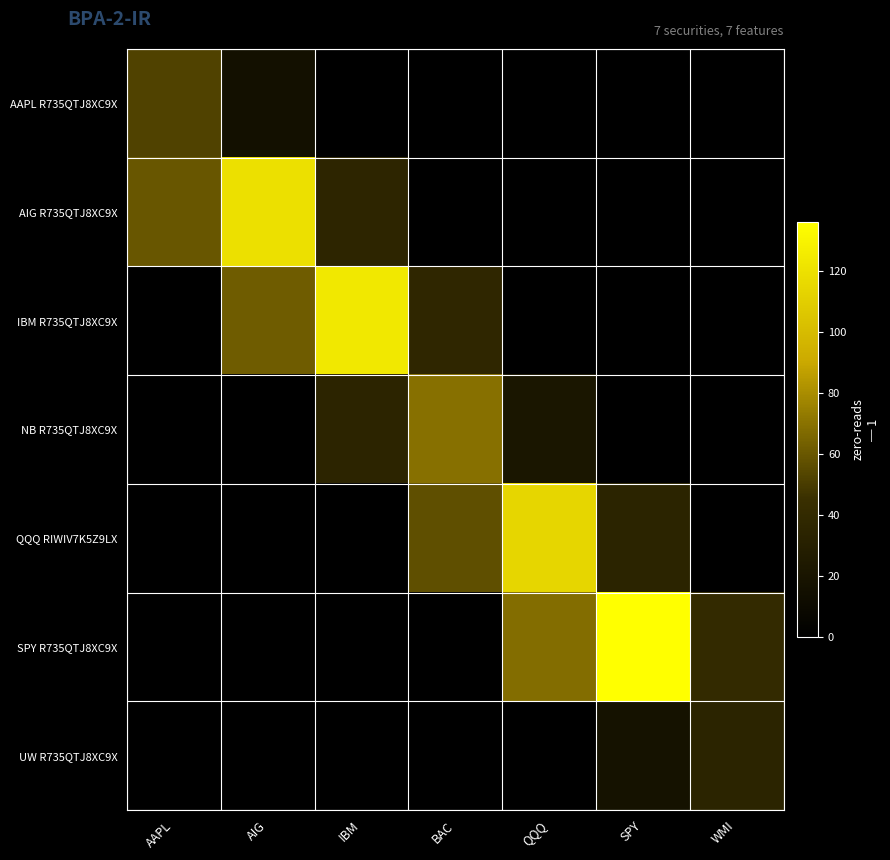

Reading right to left, list all the values displayed in this chart.

AAPL R735QTJ8XC9X: WMI=0.0	SPY=0.0	QQQ=0.0	BAC=0.0	IBM=0.0	AIG=15.7	AAPL=52.4
AIG R735QTJ8XC9X: WMI=0.0	SPY=0.0	QQQ=0.0	BAC=0.0	IBM=35.8	AIG=119.3	AAPL=59.7
IBM R735QTJ8XC9X: WMI=0.0	SPY=0.0	QQQ=0.0	BAC=37.2	IBM=123.9	AIG=61.9	AAPL=0.0
NB R735QTJ8XC9X: WMI=0.0	SPY=0.0	QQQ=20.8	BAC=69.5	IBM=34.8	AIG=0.0	AAPL=0.0
QQQ RIWIV7K5Z9LX: WMI=0.0	SPY=34.2	QQQ=114.1	BAC=57.0	IBM=0.0	AIG=0.0	AAPL=0.0
SPY R735QTJ8XC9X: WMI=40.8	SPY=136.1	QQQ=68.1	BAC=0.0	IBM=0.0	AIG=0.0	AAPL=0.0
UW R735QTJ8XC9X: WMI=34.4	SPY=17.2	QQQ=0.0	BAC=0.0	IBM=0.0	AIG=0.0	AAPL=0.0